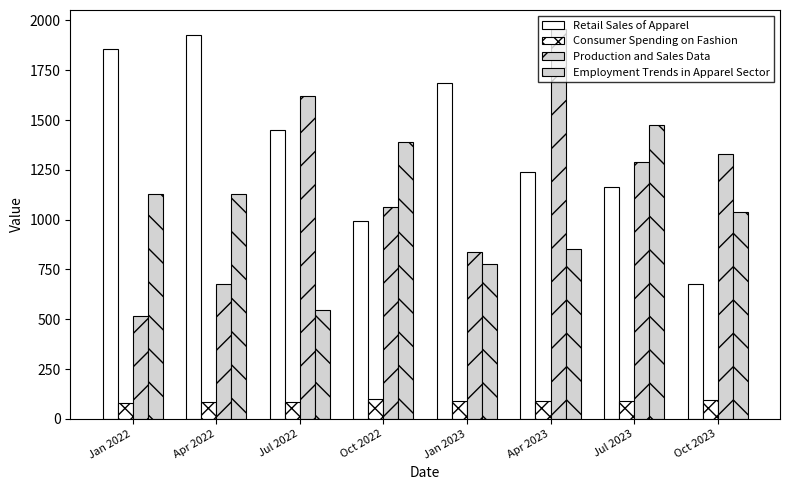

Rank the series by their maximum value, from lowest to highest.

Consumer Spending on Fashion, Employment Trends in Apparel Sector, Retail Sales of Apparel, Production and Sales Data